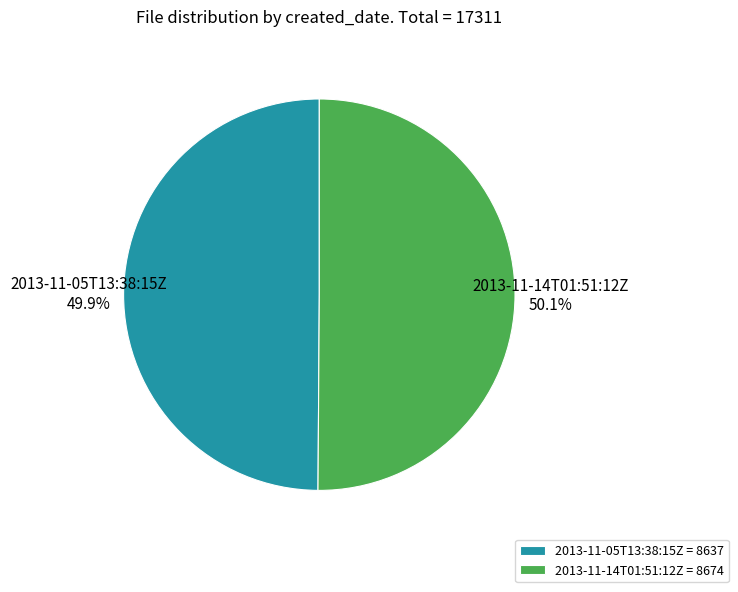

What percentage is NOT represented by 2013-11-14T01:51:12Z?

49.9%